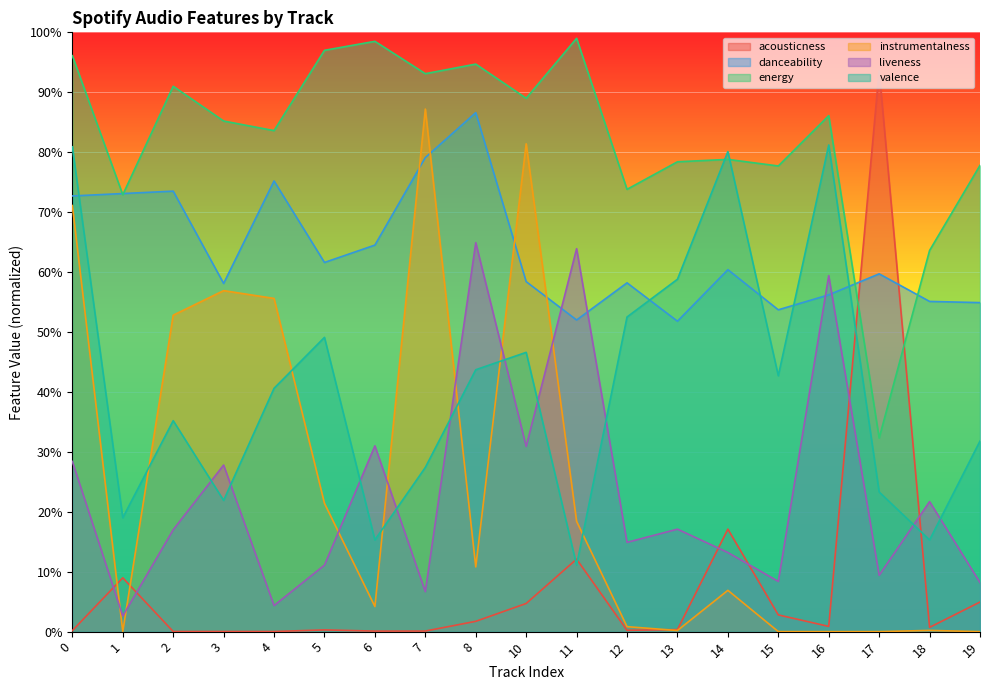

Read the energy value at 8.

0.9